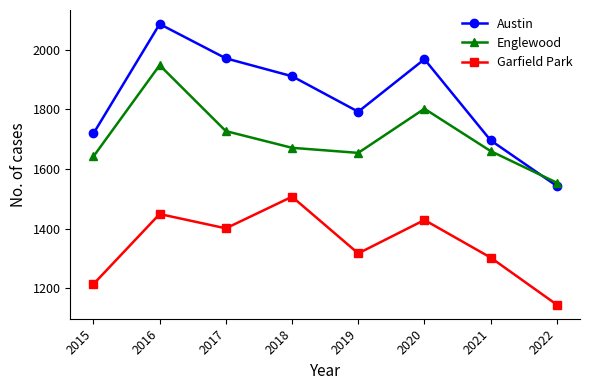

How many lines are shown in the chart?

3